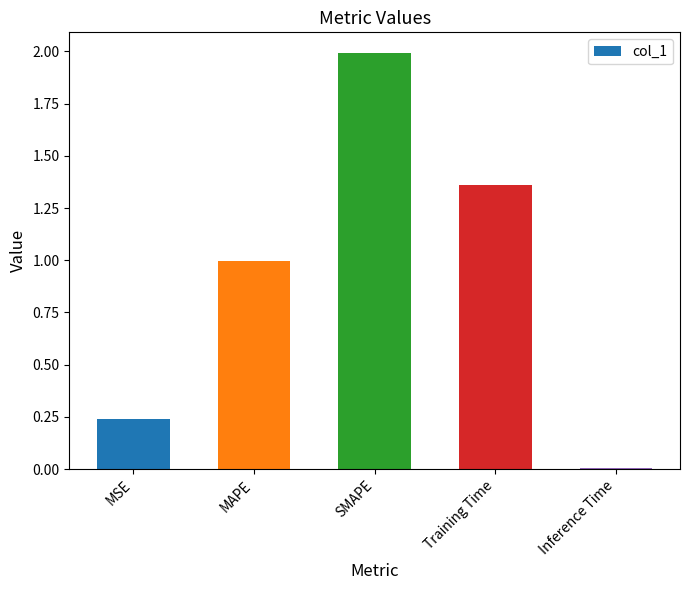

List the labels in order of value, largest first.

SMAPE, Training Time, MAPE, MSE, Inference Time